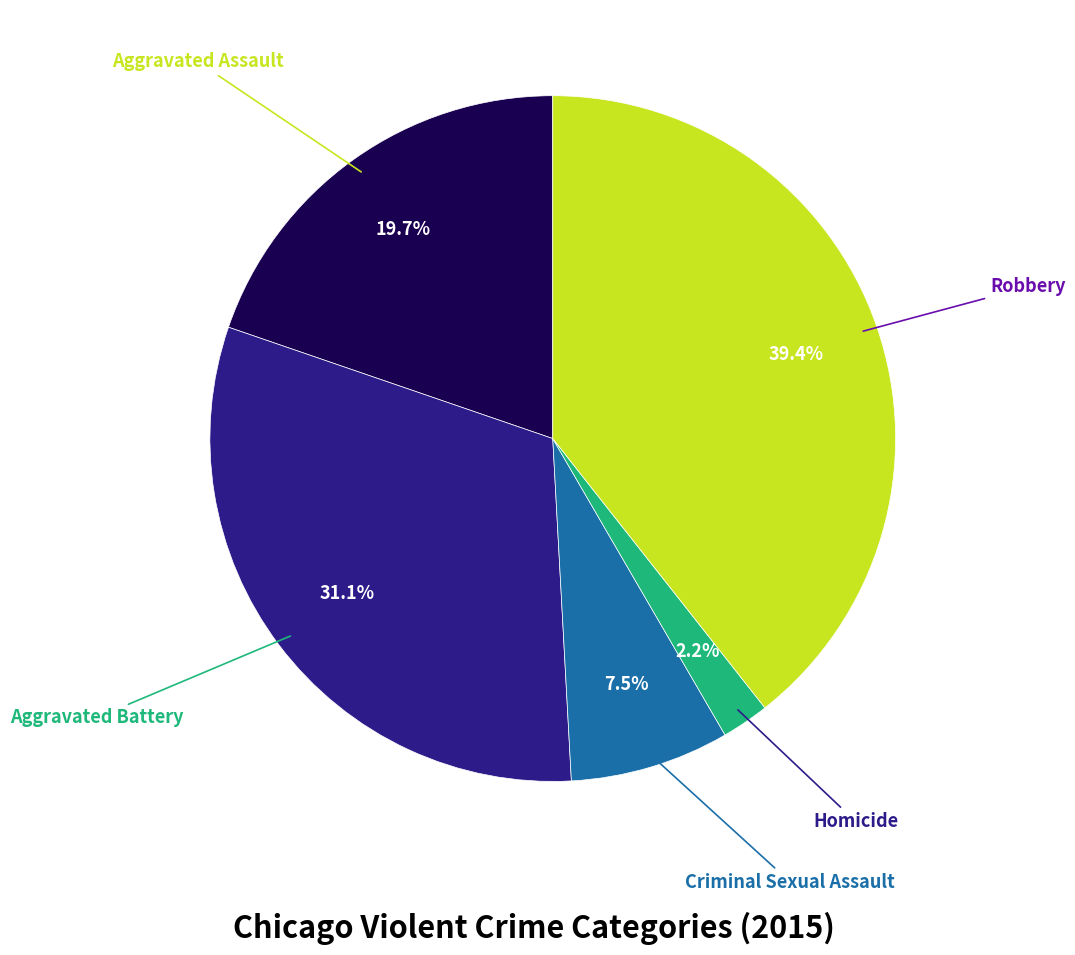

To the nearest percent, what percentage of the pie is Homicide?

2%